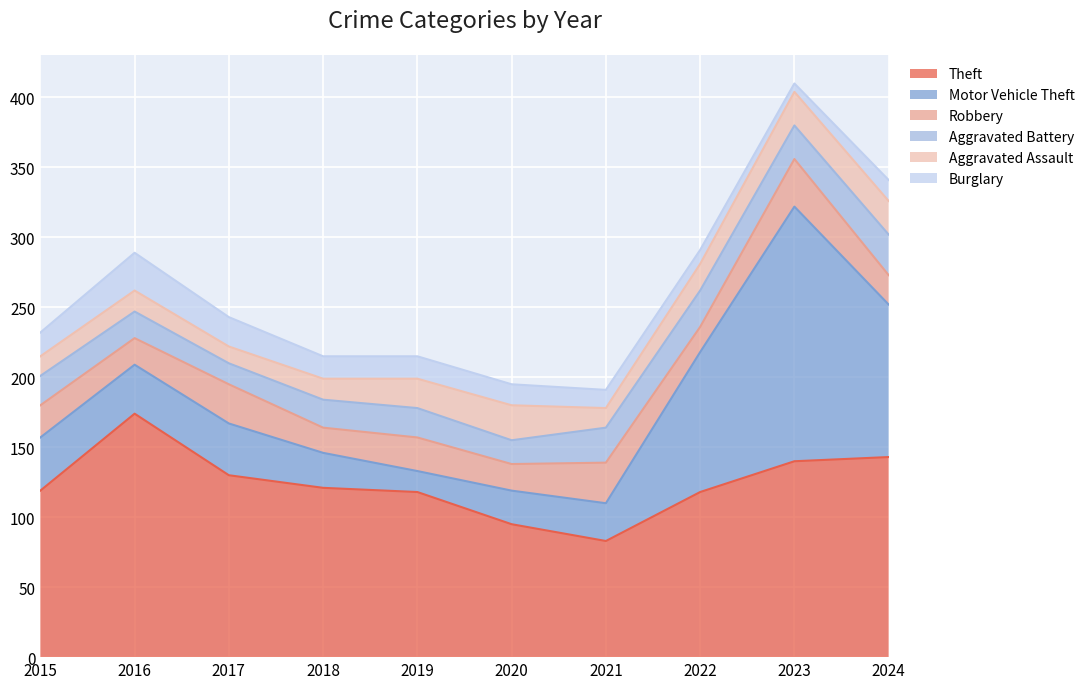

At which label is Motor Vehicle Theft closest to 98?

2022